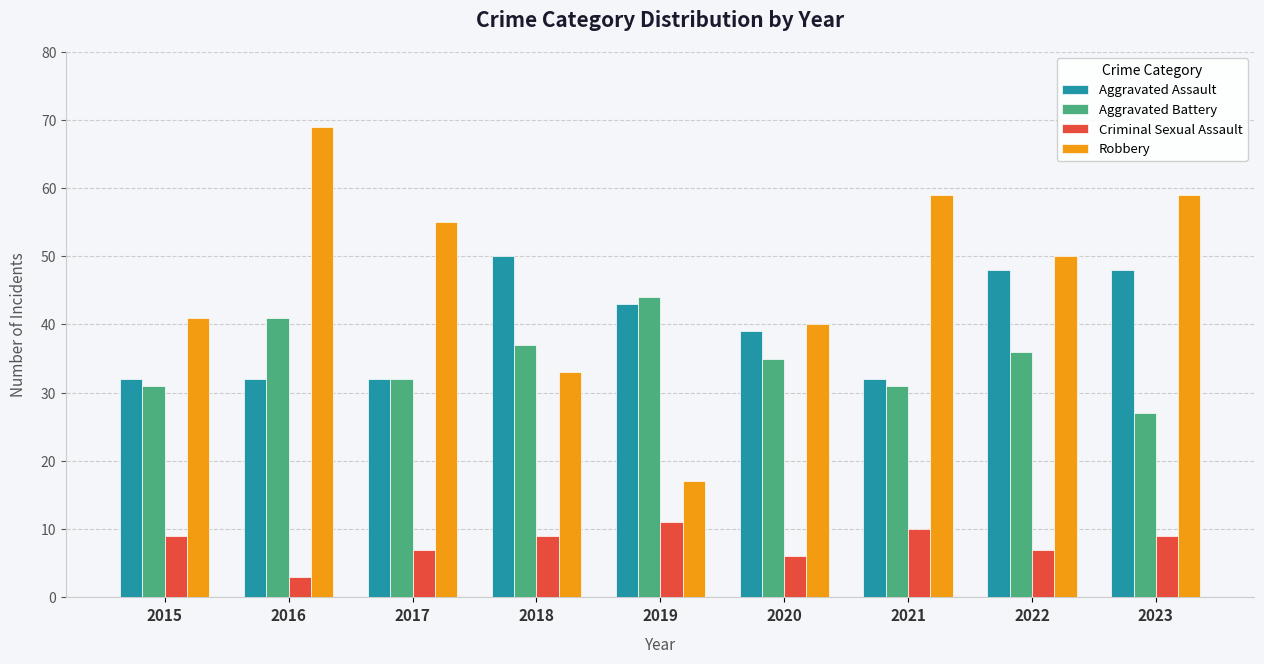

At 2022, list the series in order from largest to smallest.

Robbery, Aggravated Assault, Aggravated Battery, Criminal Sexual Assault